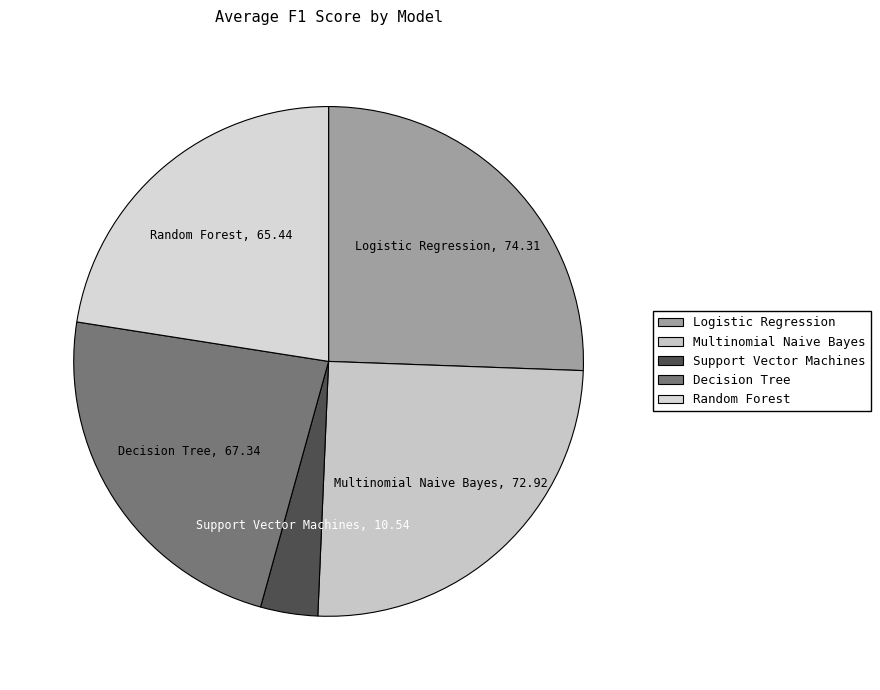

Combined, do Logistic Regression and Random Forest account for over 50%?

No